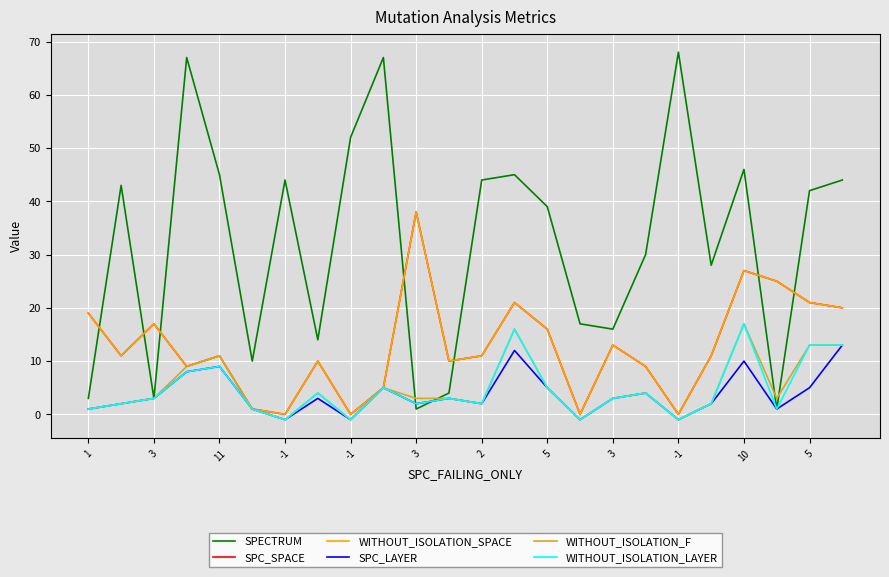

Does the chart have visible grid lines?

Yes